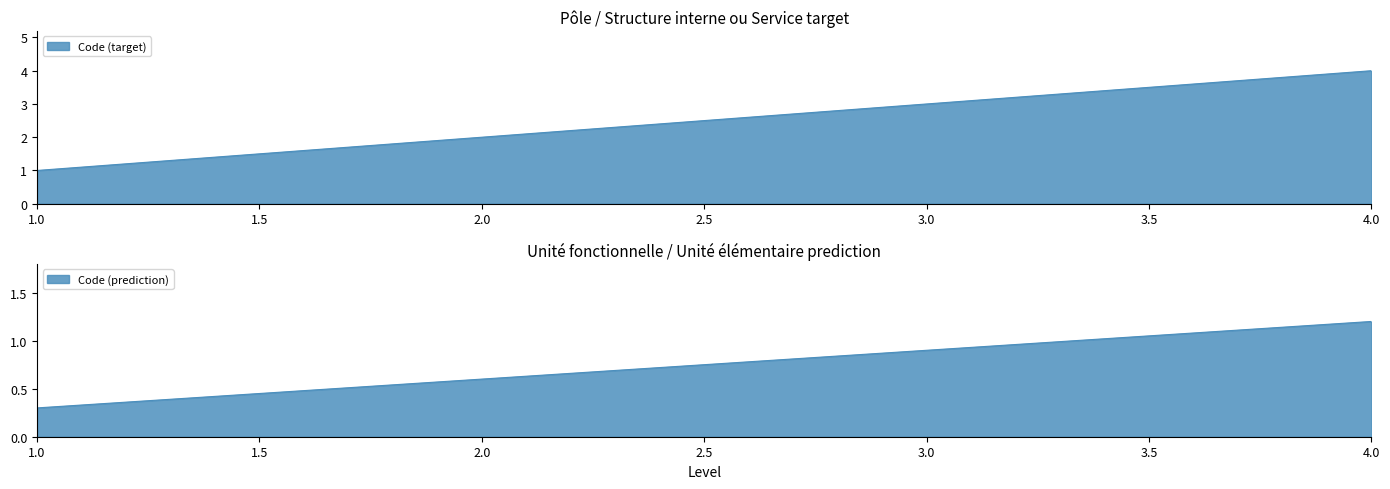

Does the chart have visible grid lines?

No